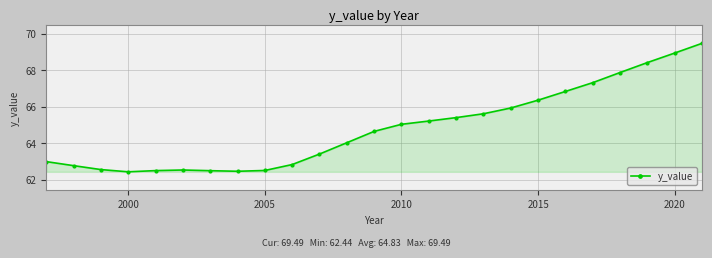

What is the maximum value shown in the chart?

69.5